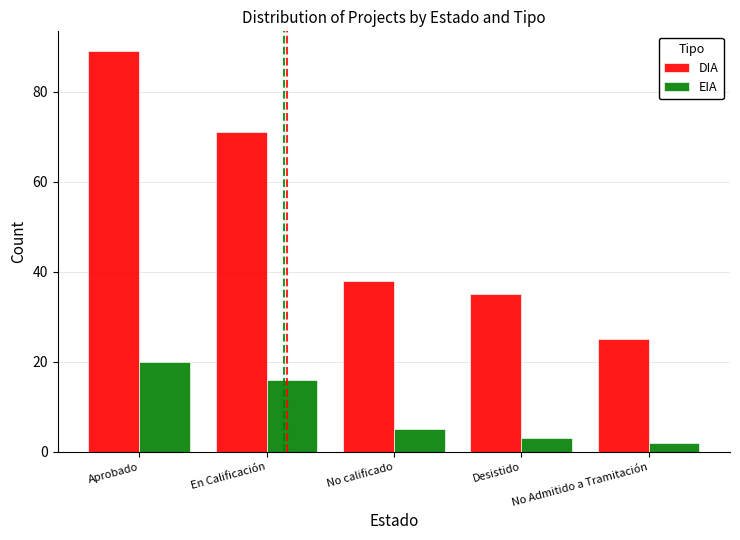

Which series has the largest total across all categories?

DIA